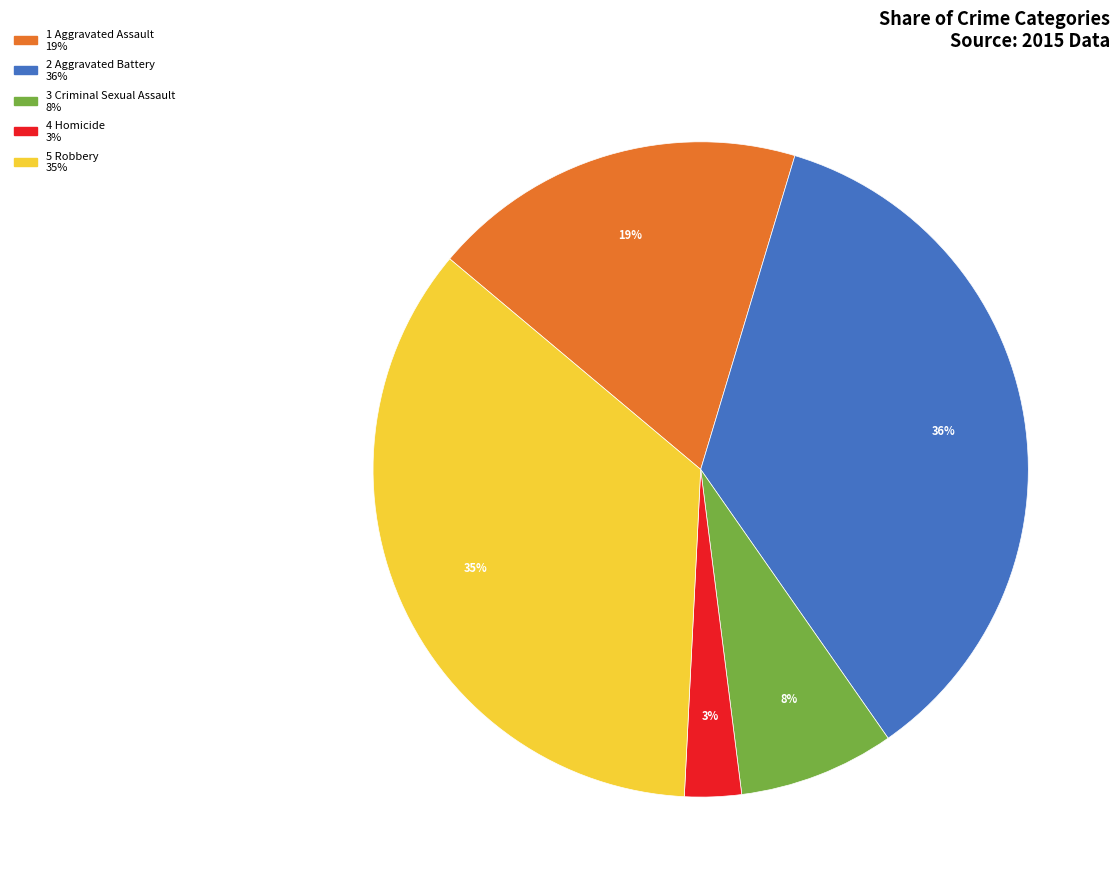

Does any single category account for the majority?

No